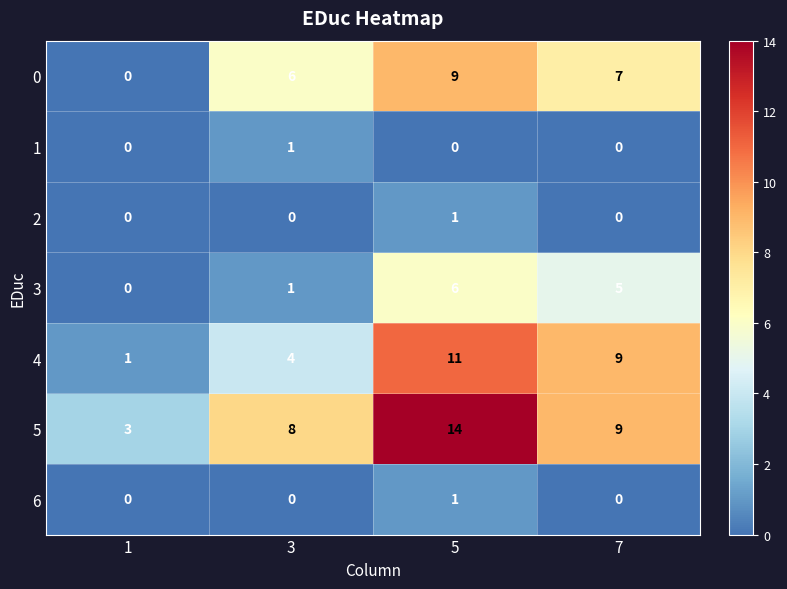

What is the difference between the highest and lowest values at 5?

14